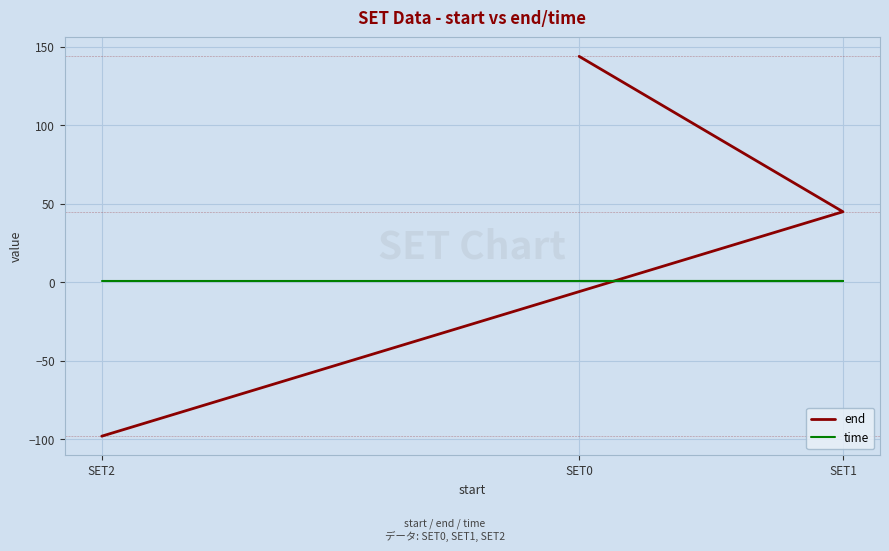

How many data points does each series have?

3